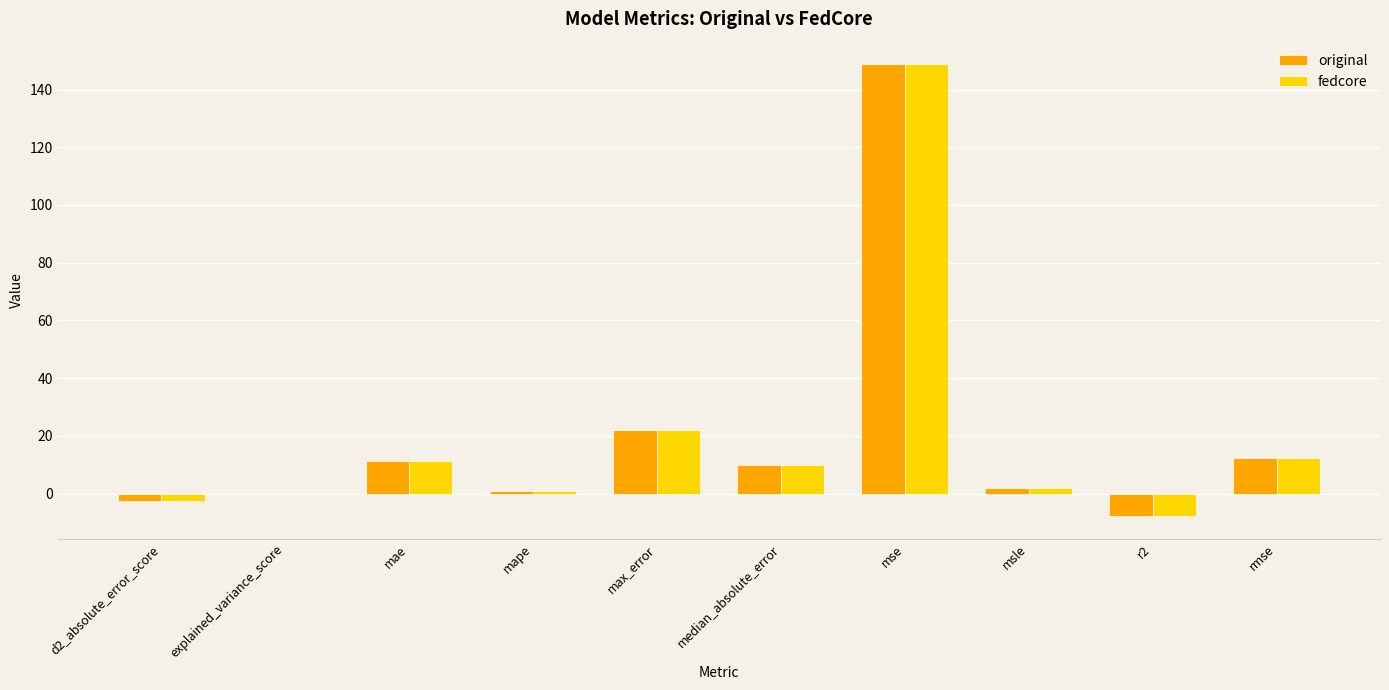

What is the sum of all original values?

196.3